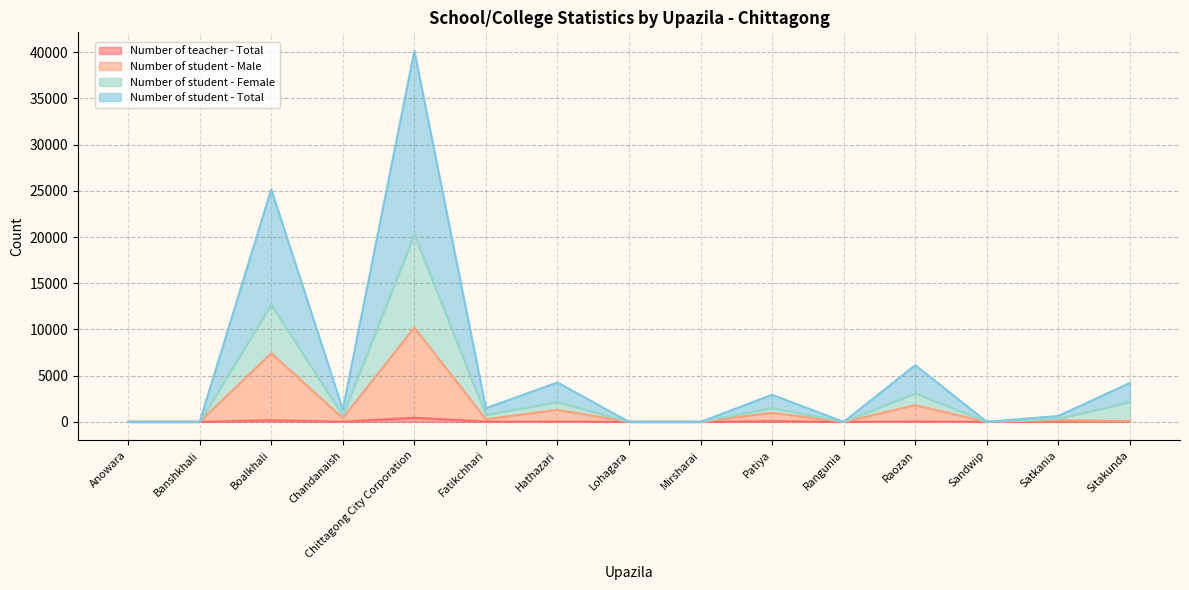

The value of Number of student - Total at Raozan is 6137. True or false?

True